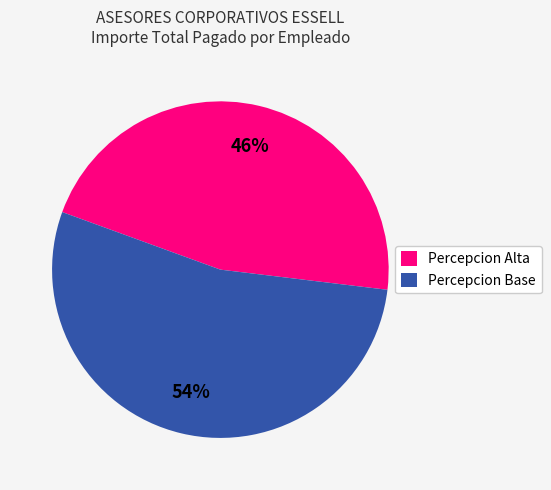

To the nearest percent, what is the average slice percentage?

50%